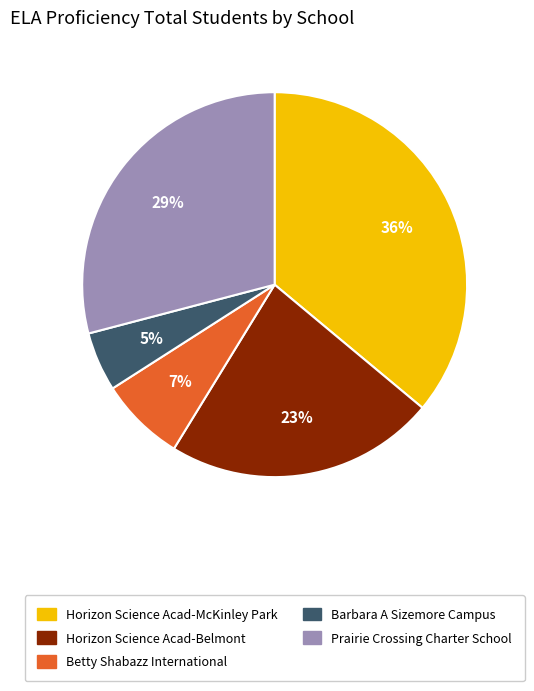

How many segments does this pie chart have?

5